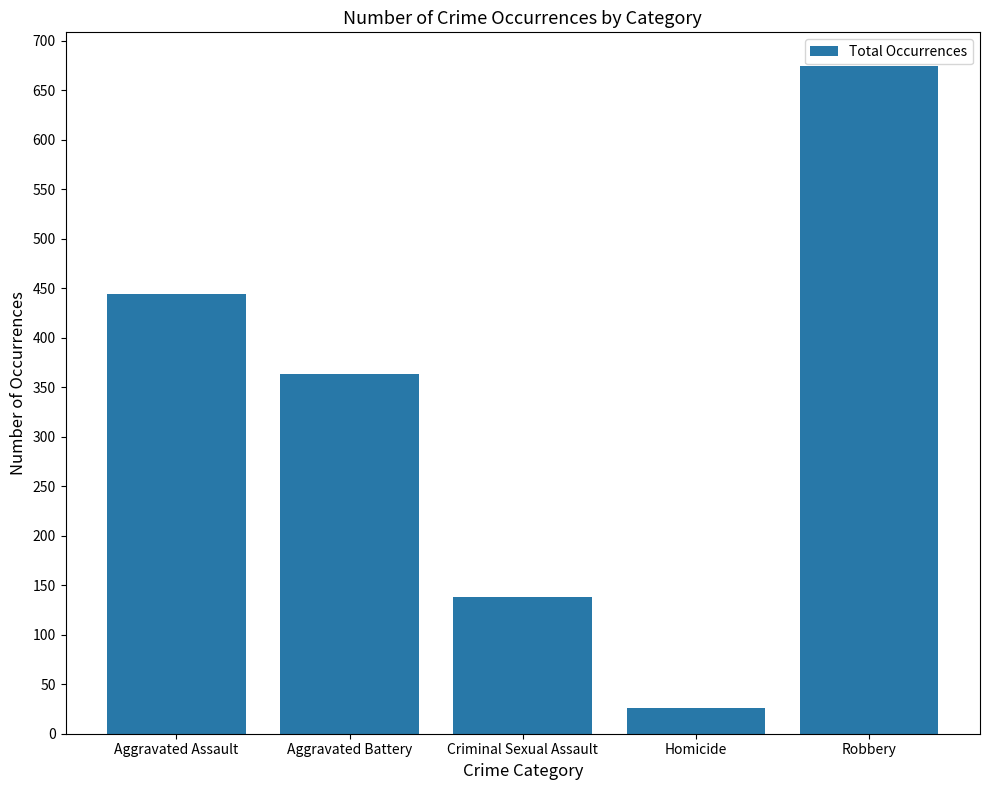

Does the chart contain any negative values?

No